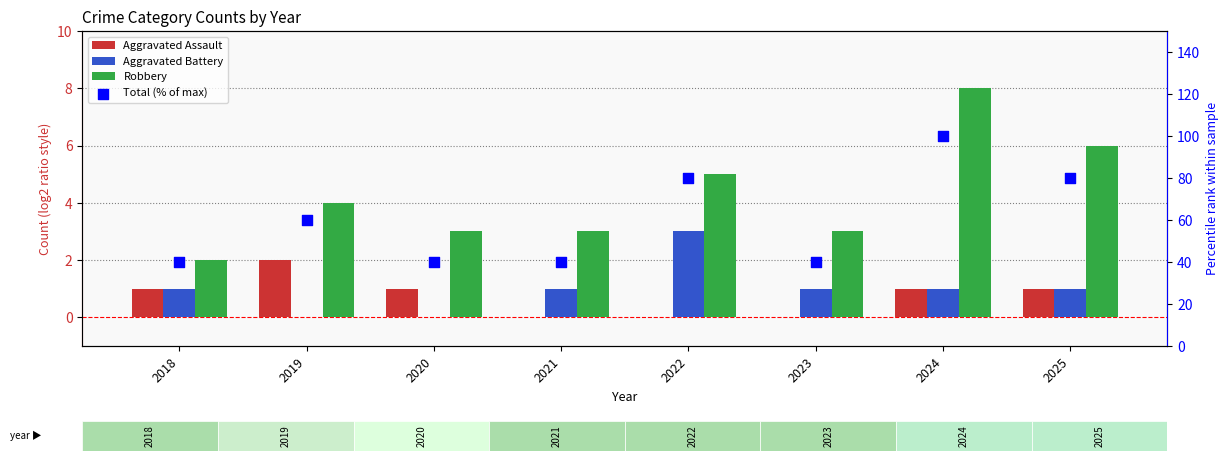

At how many categories does at least one series exceed 27?

8